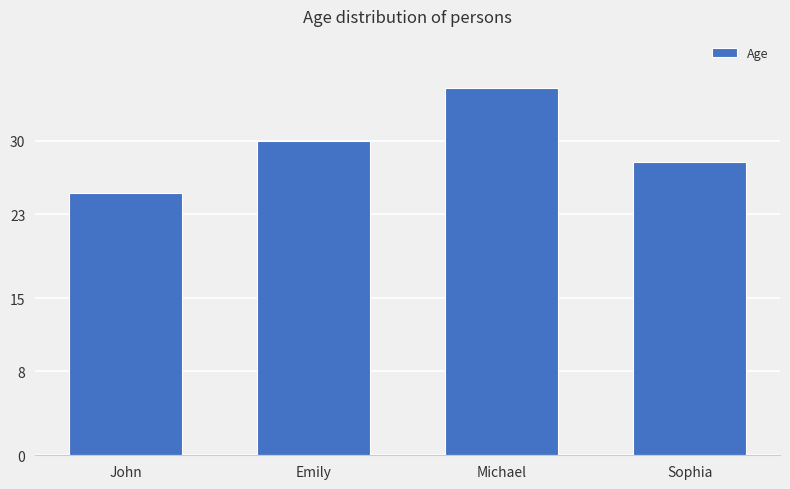

True or false: the data shows 25 at John.

True